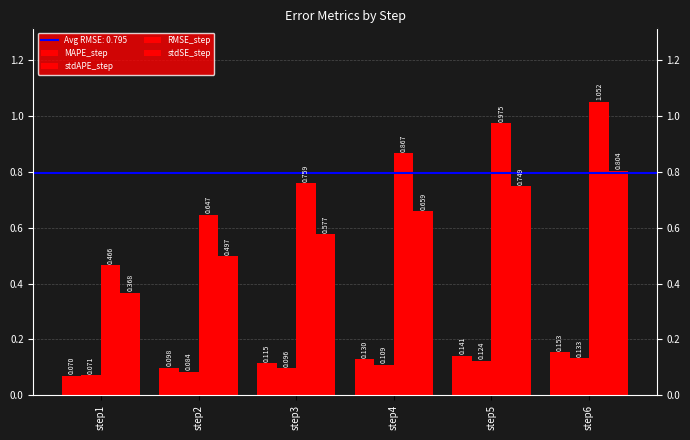

At which label is stdSE_step closest to 0?

step1